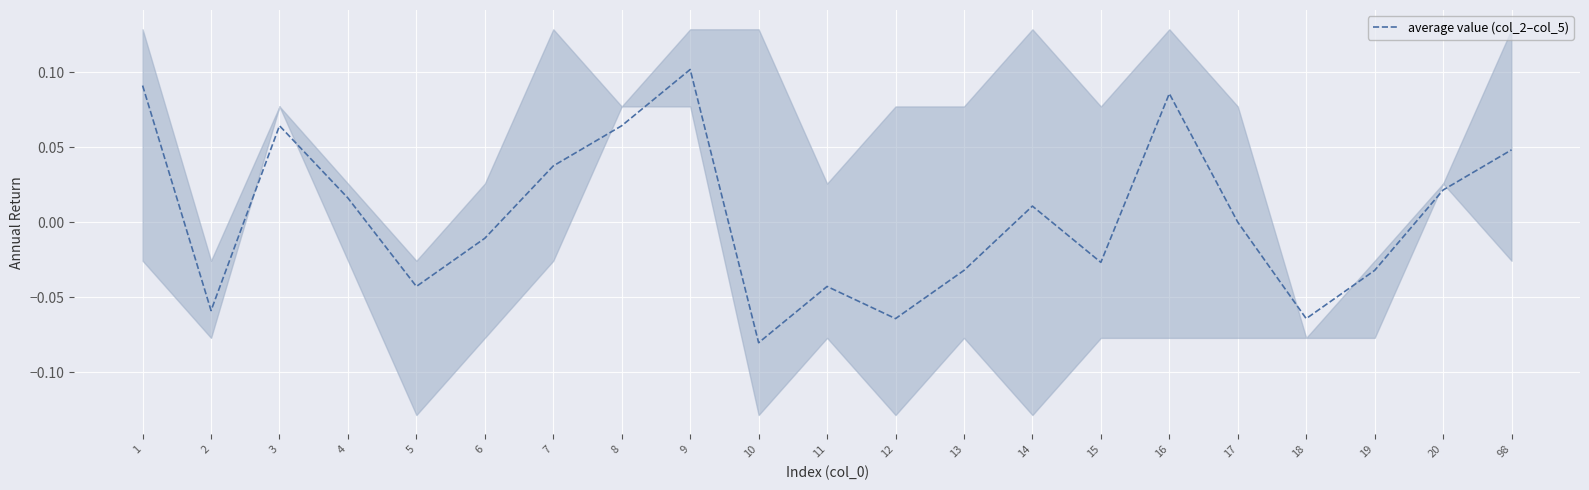

What is the maximum value shown in the chart?

0.1